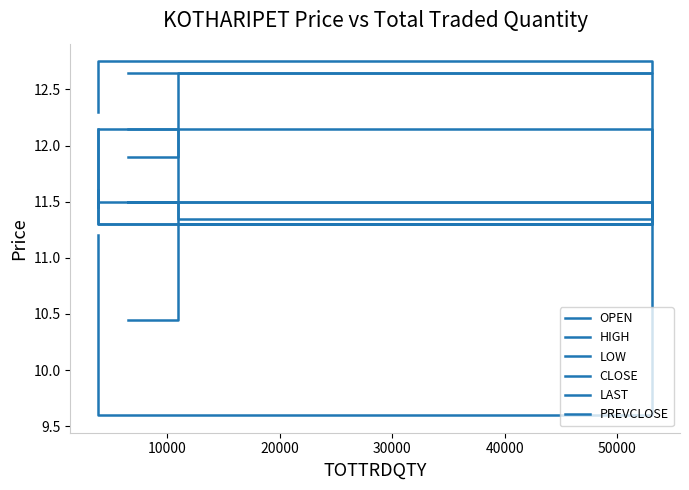

At which label does OPEN reach its peak?

10000